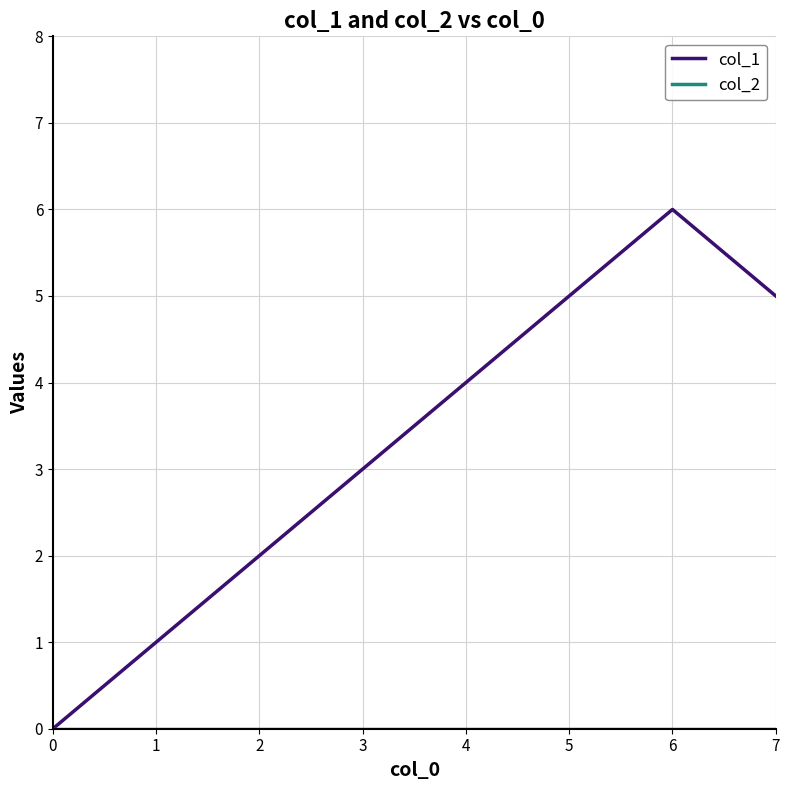

In col_1, how many points are higher than both neighbors (excluding endpoints)?

1